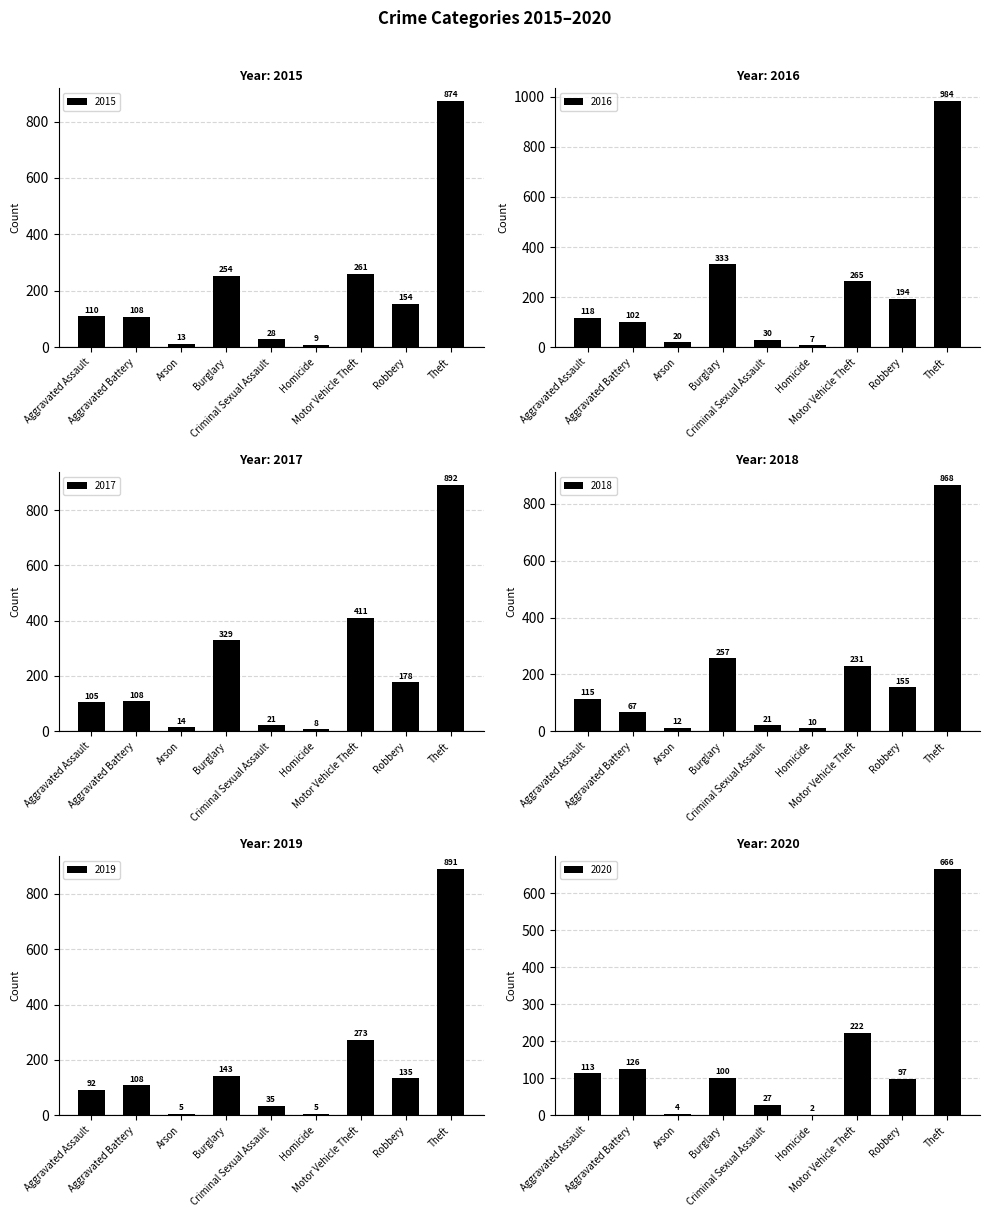

What is the difference between the second highest and second lowest values in the 2015 series?

248